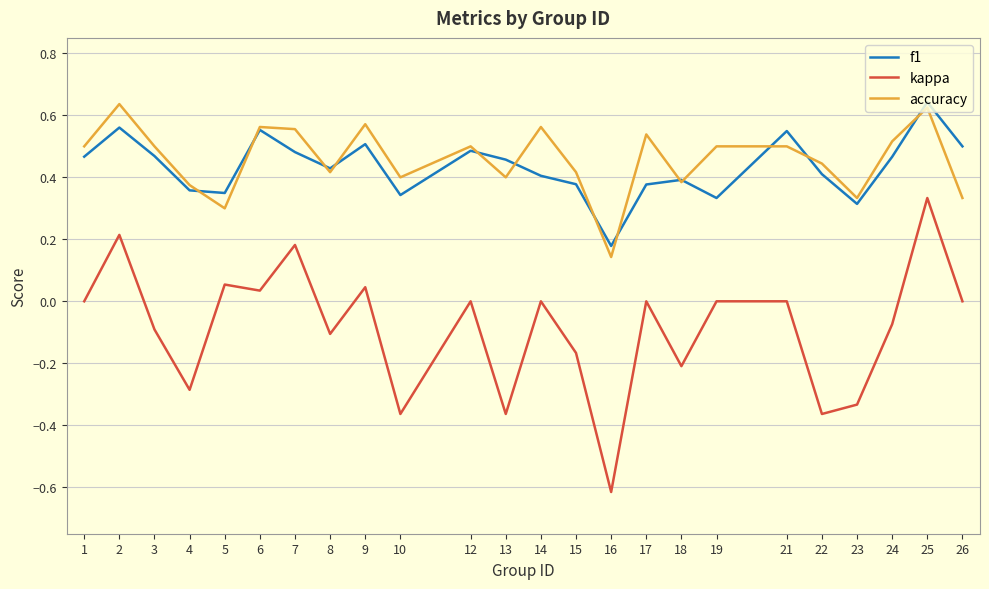

What is the sum of all kappa values?

-2.1